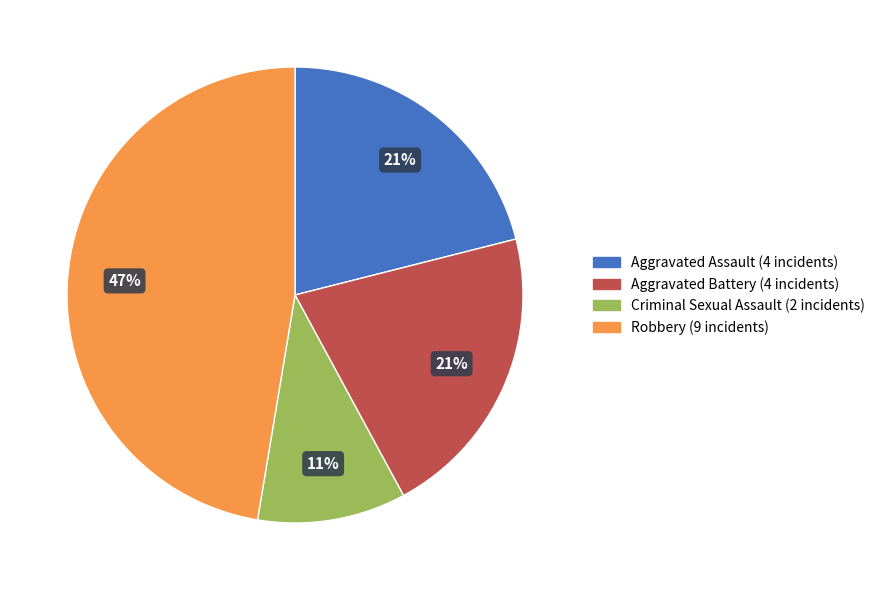

Which has a higher value, Criminal Sexual Assault or Robbery?

Robbery